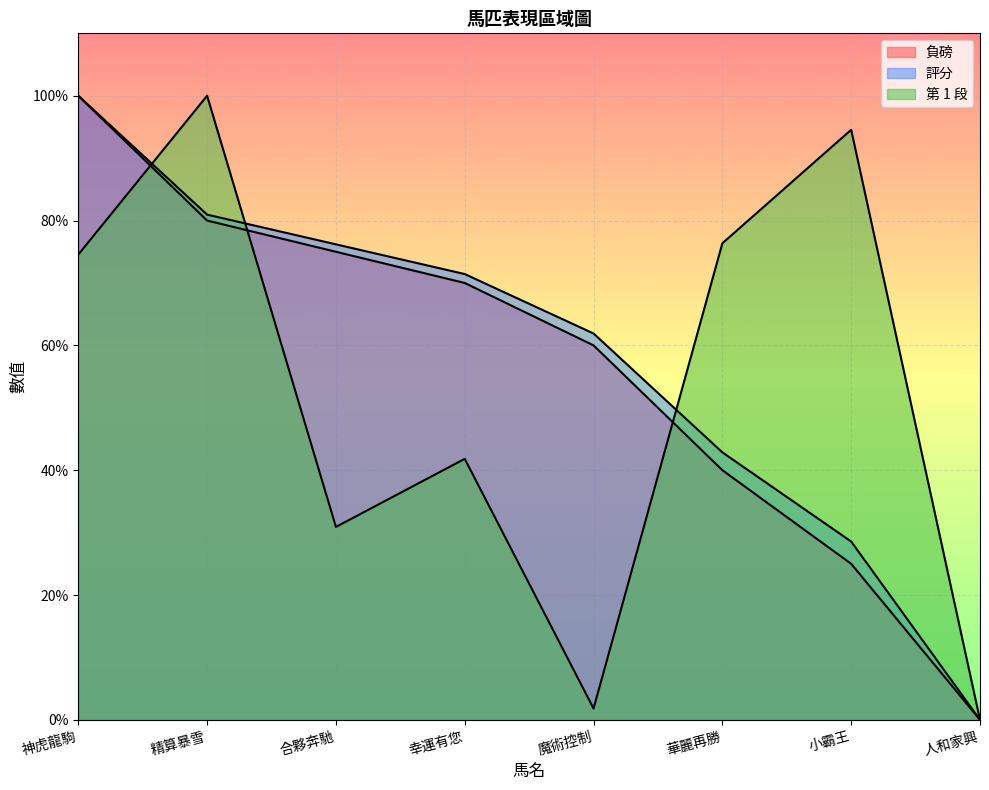

Rank the series by their maximum value, from highest to lowest.

負磅, 評分, 第 1 段